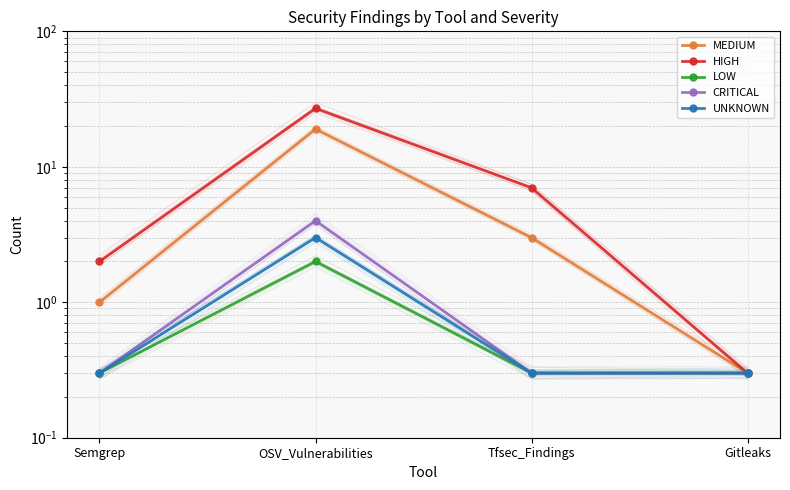

What position from the left is OSV_Vulnerabilities?

2